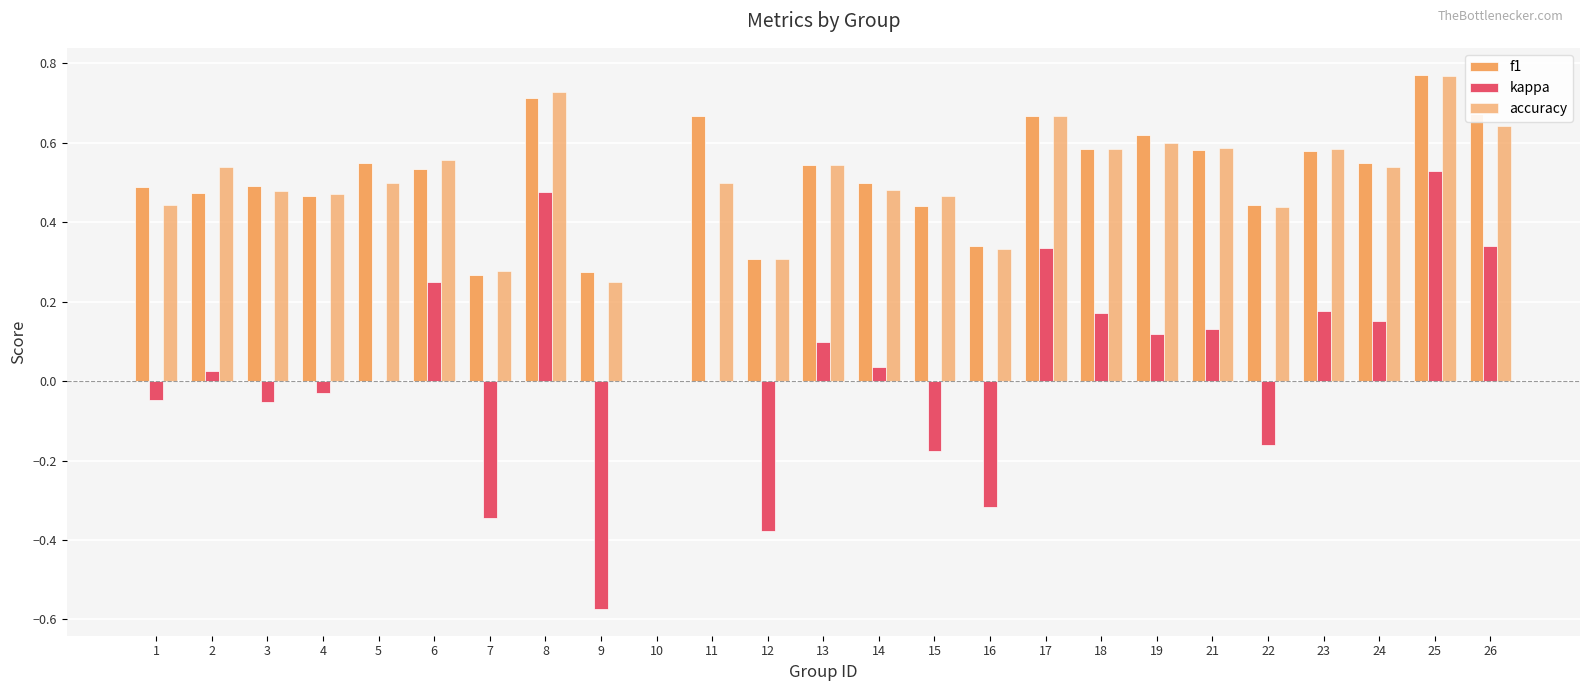

Is it true that f1 equals 0.3 at 7?

True